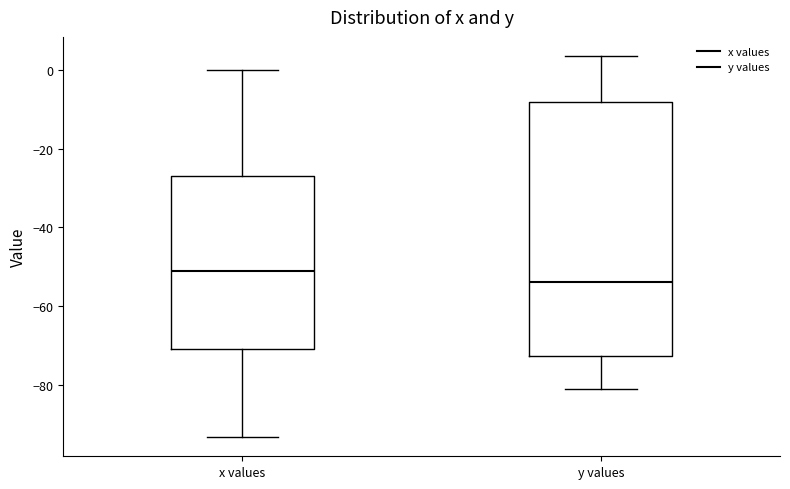

Reading left to right, transcribe this box plot: for each box, give where its median line is, the range the box spans, and where its two whiskers end, as read against the y-axis. The values are not printed on the chart, so give them approximately, as read against the axis.

x values: median -52, box -70 to -28, whiskers -94 to 0
y values: median -54, box -72 to -8, whiskers -82 to 4